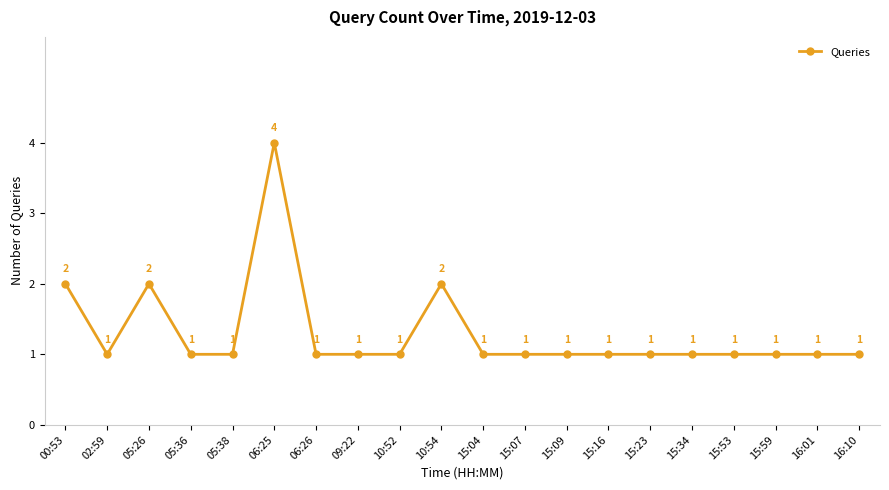

What is the value of the 4th point from the left?

1